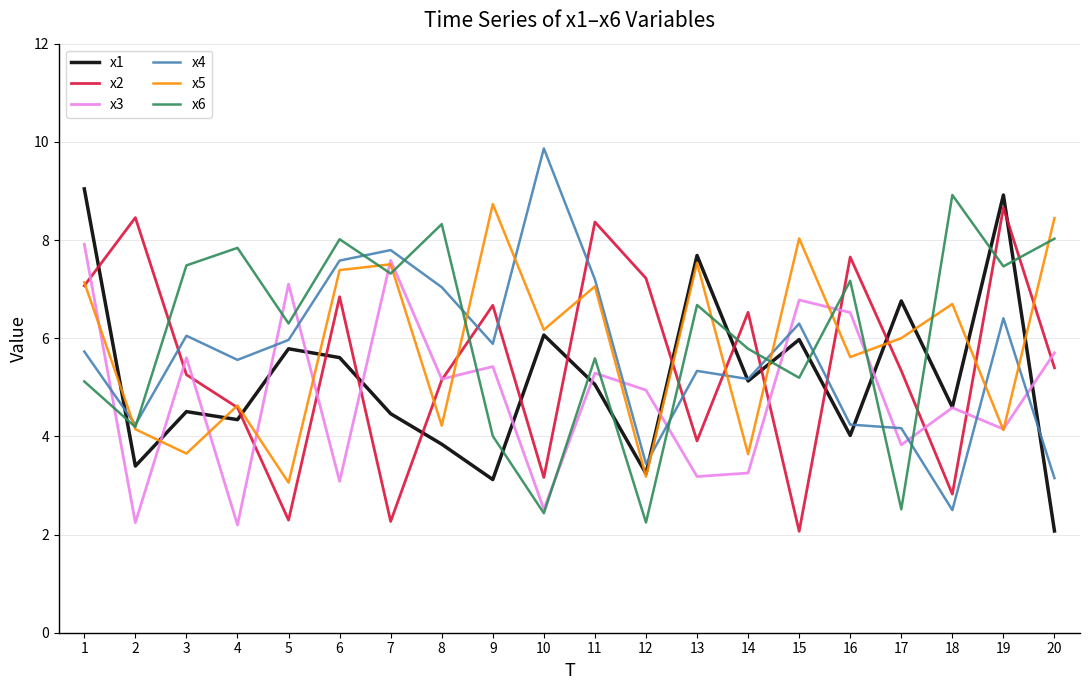

What are all the series names shown in the legend?

x1, x2, x3, x4, x5, x6